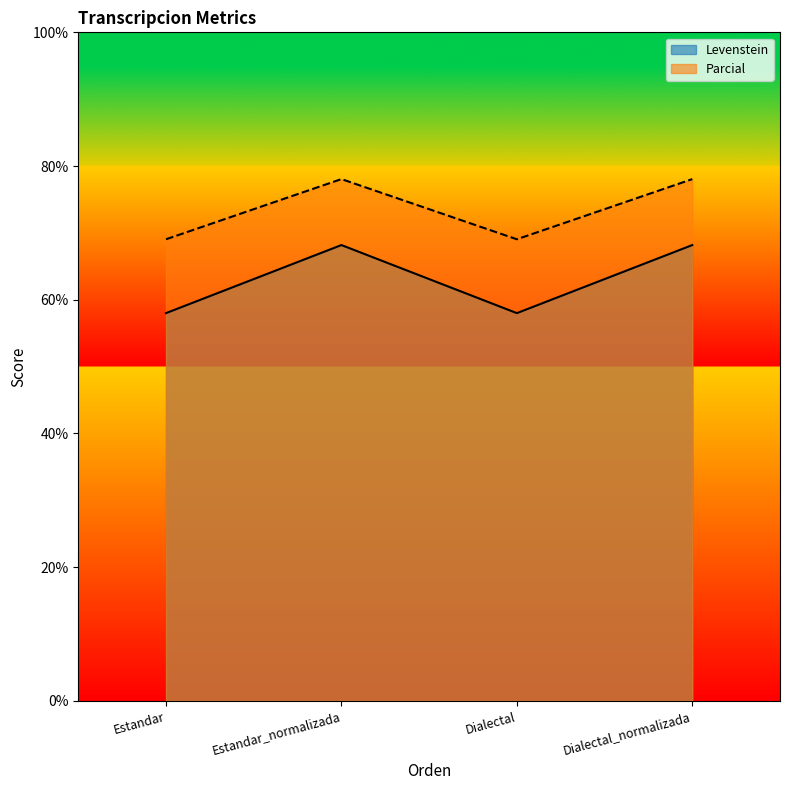

What are all the series names shown in the legend?

Levenstein, Parcial